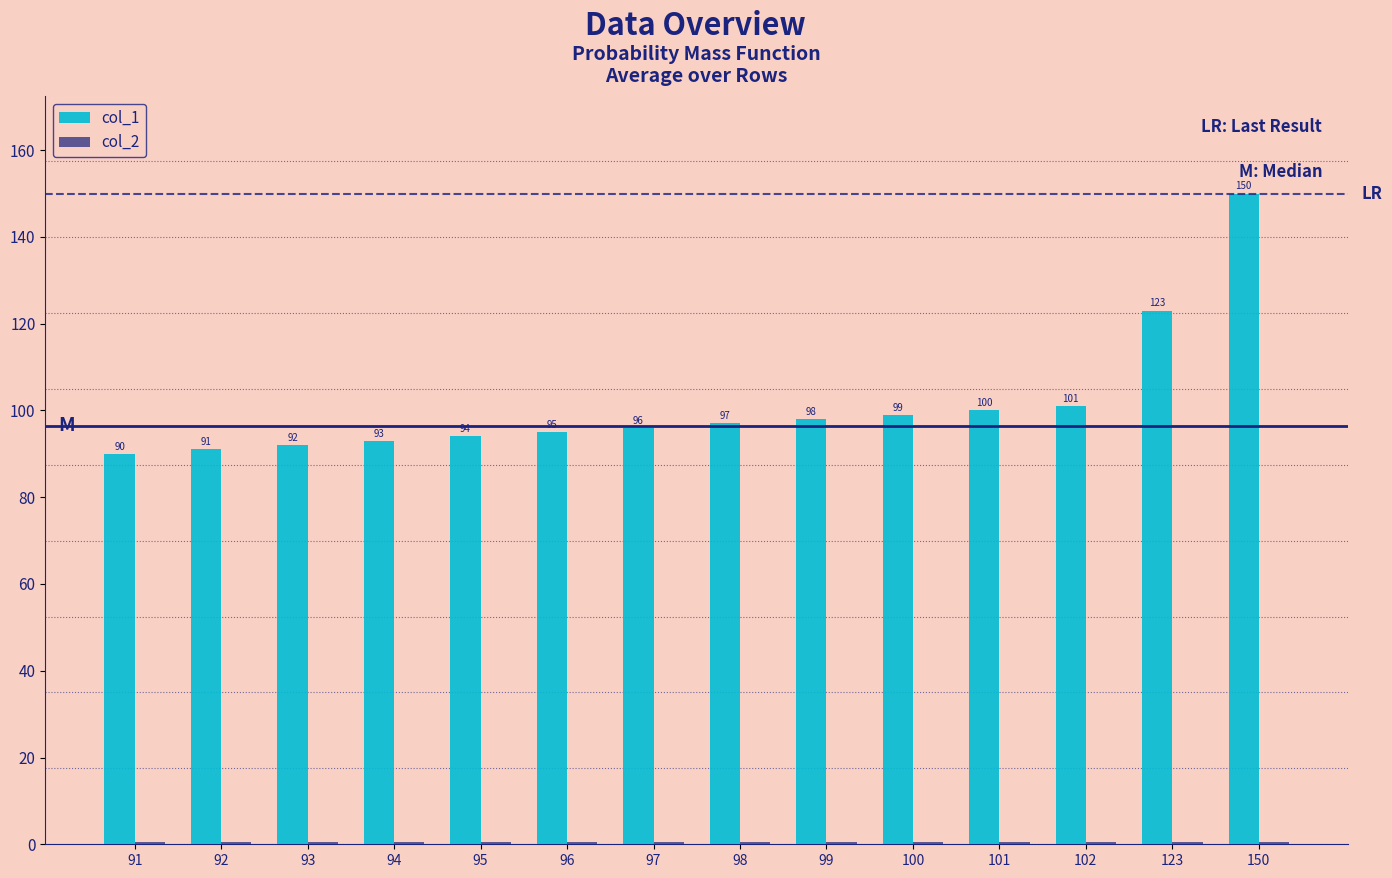

The value of col_1 at 96 is 53.8. True or false?

False